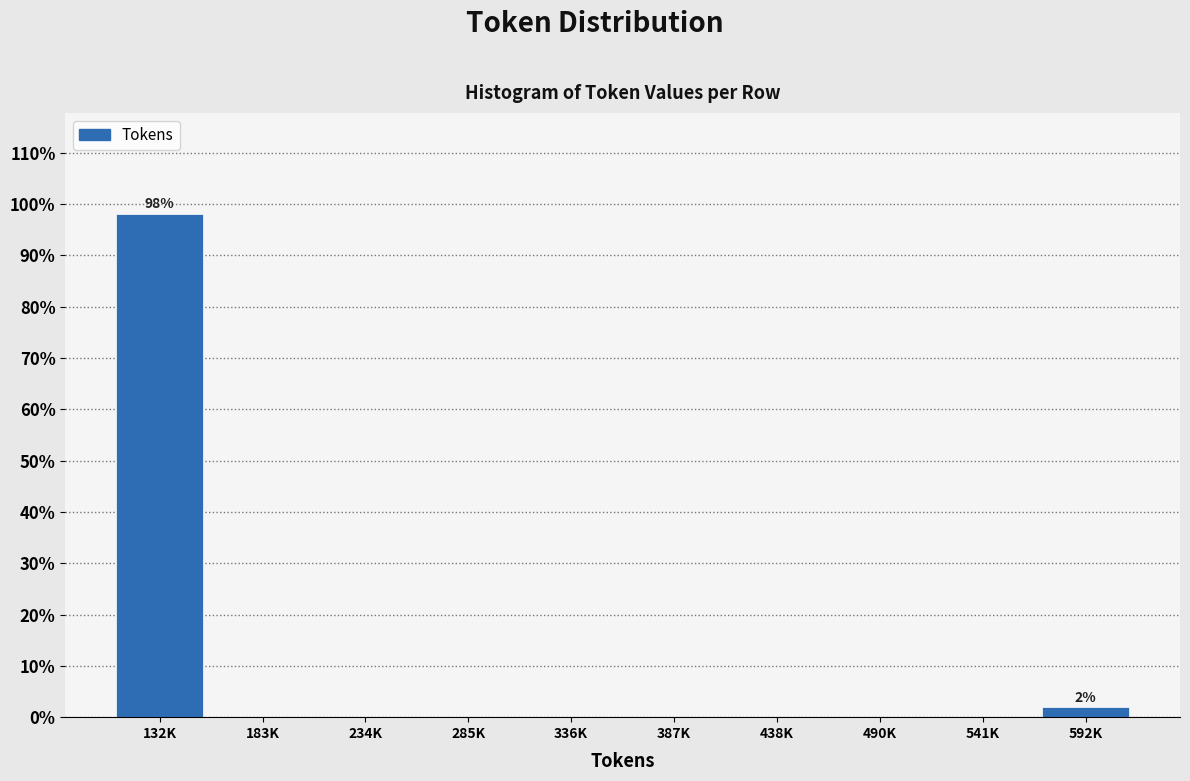

Reading right to left, extract all data points from this chart.

592K=1.9	541K=0.0	490K=0.0	438K=0.0	387K=0.0	336K=0.0	285K=0.0	234K=0.0	183K=0.0	132K=98.1